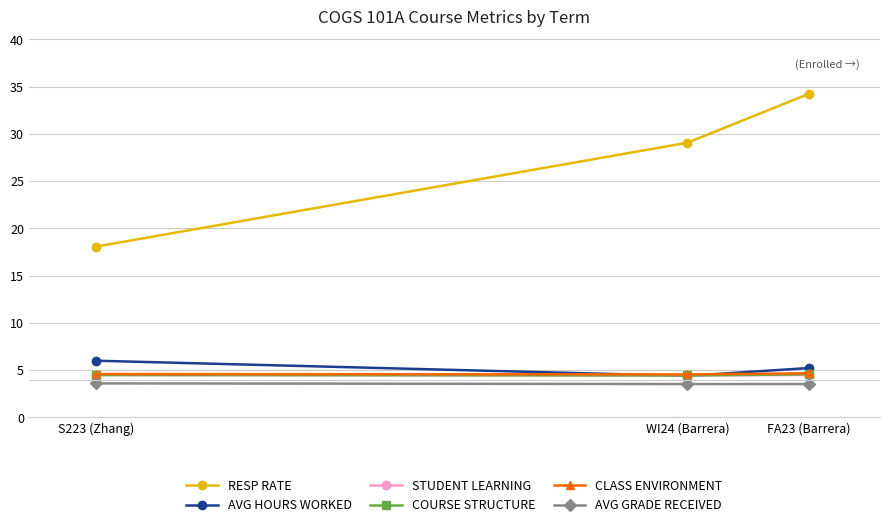

How many lines are shown in the chart?

6